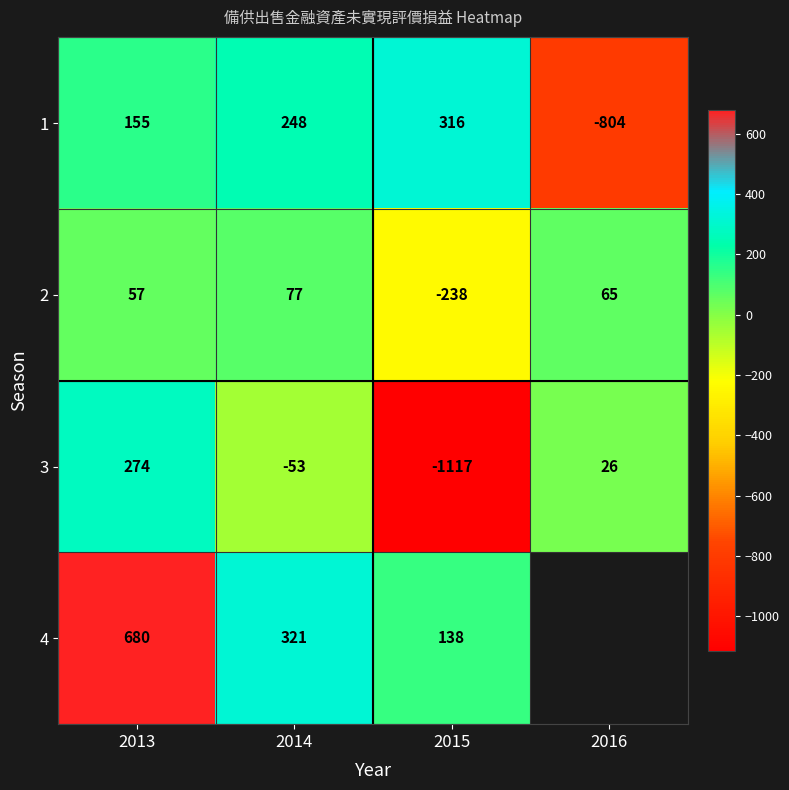

Between 2013 and 2014, which series saw the biggest shift?

4